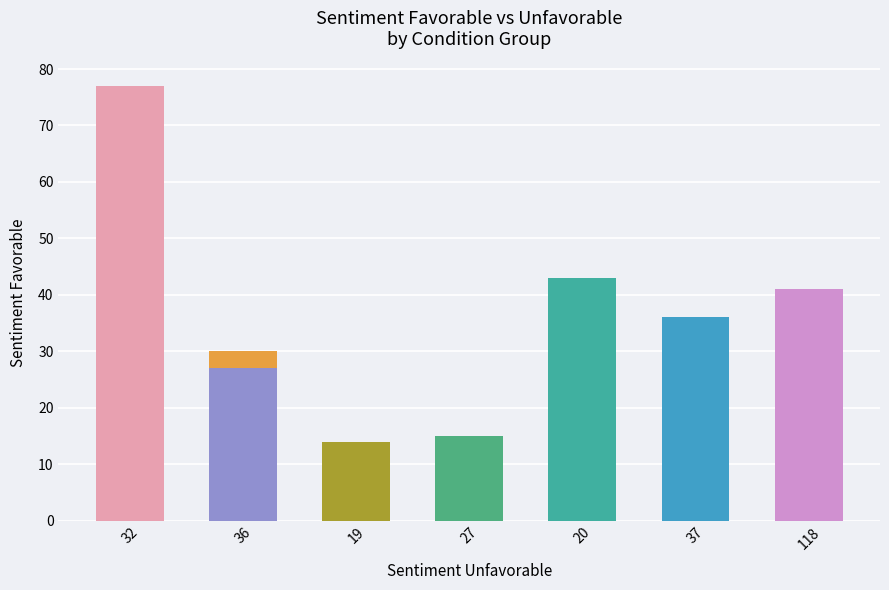

Does the chart contain stacked bars?

No